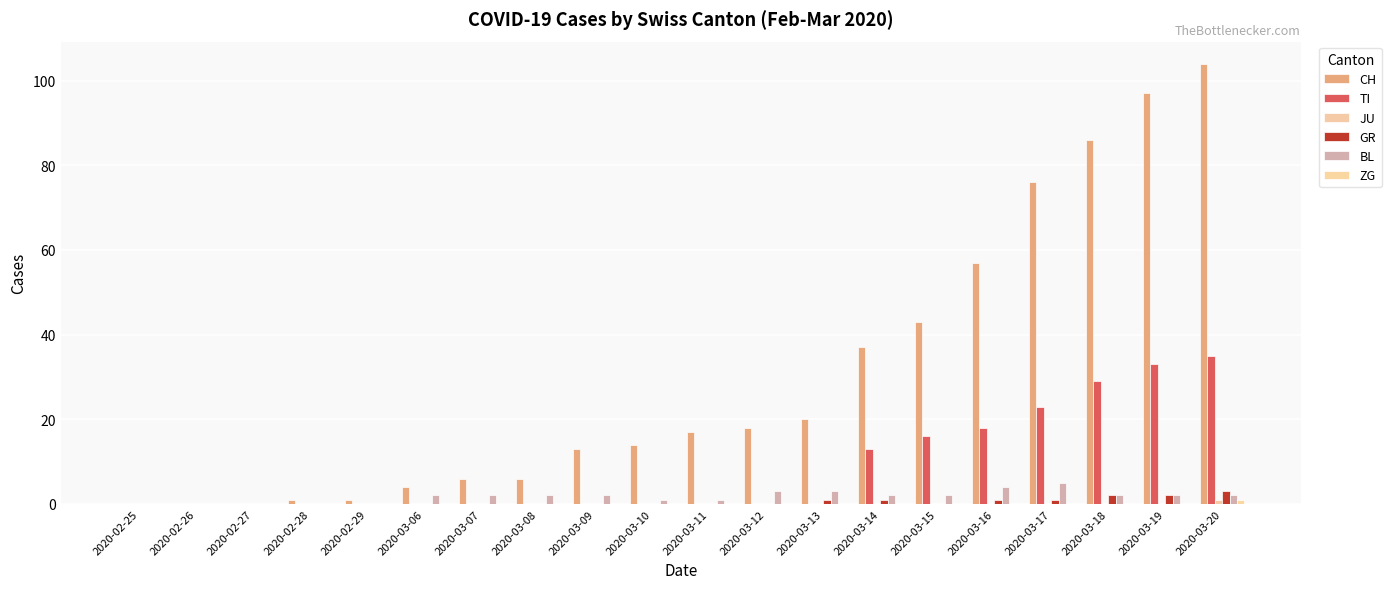

Is the value of JU at 2020-03-19 greater than the value of TI at 2020-03-14?

No